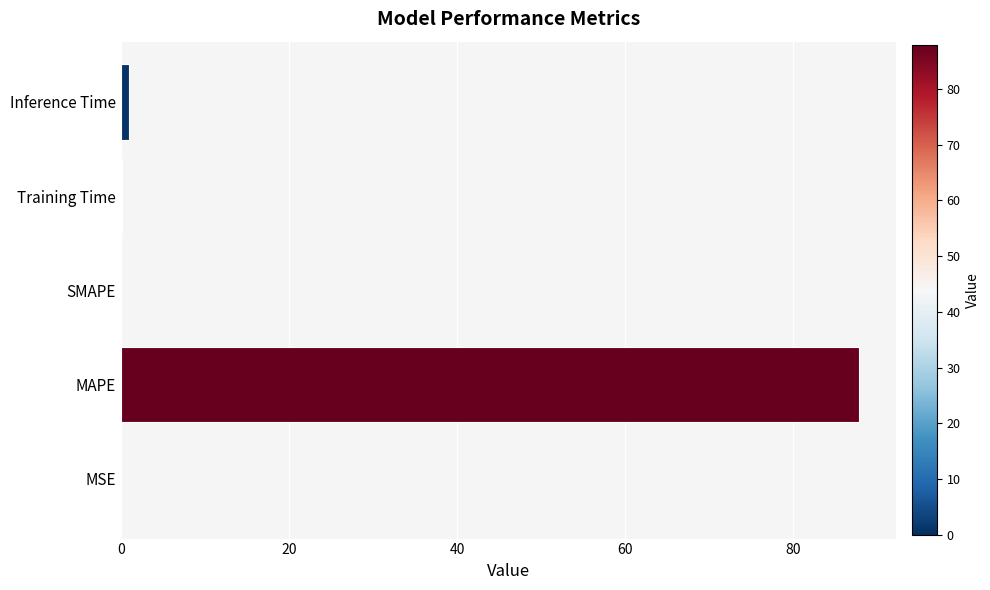

True or false: the data shows 0.0 at SMAPE.

True